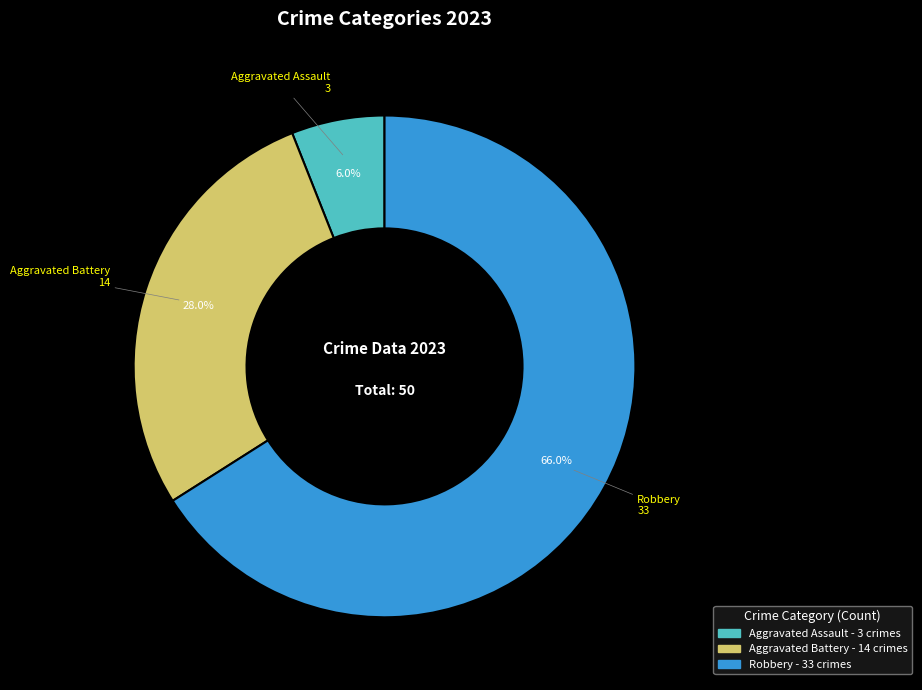

To the nearest percent, what is the average slice percentage?

33%